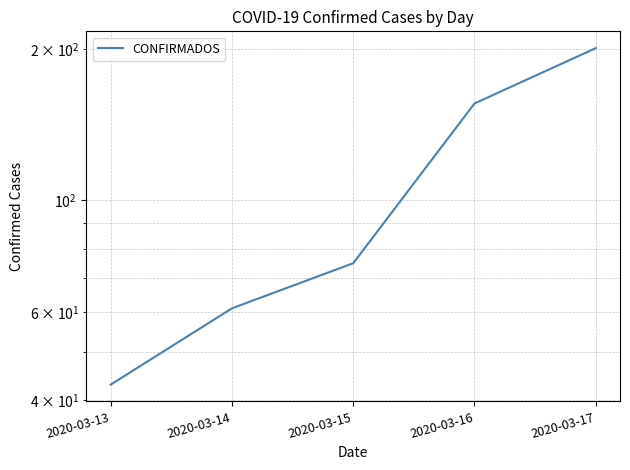

What is the value of the 1st point from the left?

43